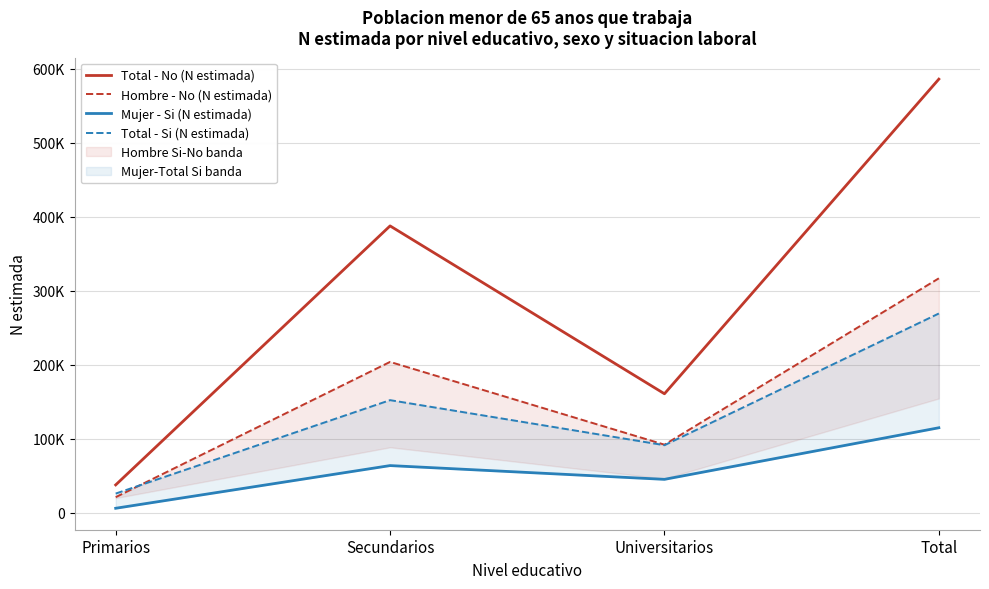

At which category does the chart reach its minimum across all series?

Primarios